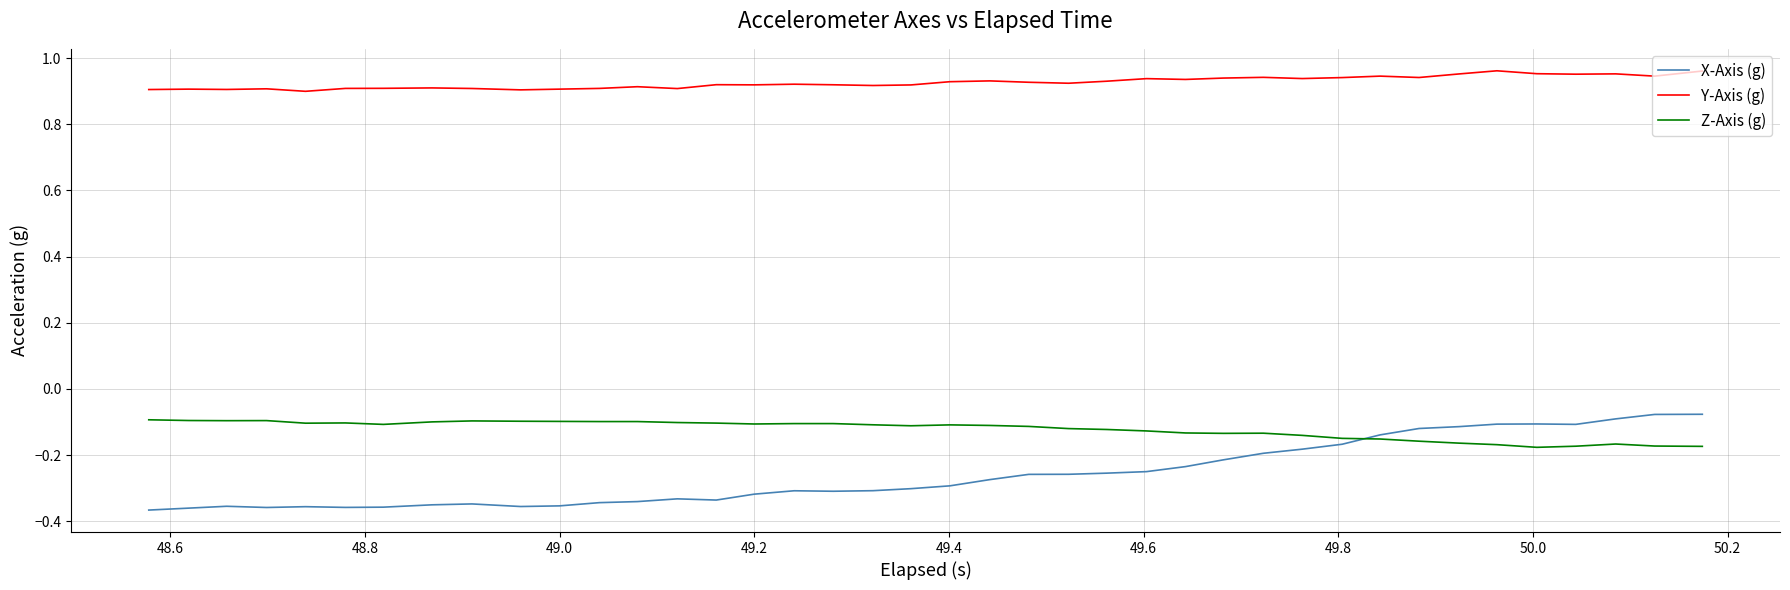

Which series has the largest range (max minus min)?

X-Axis (g)